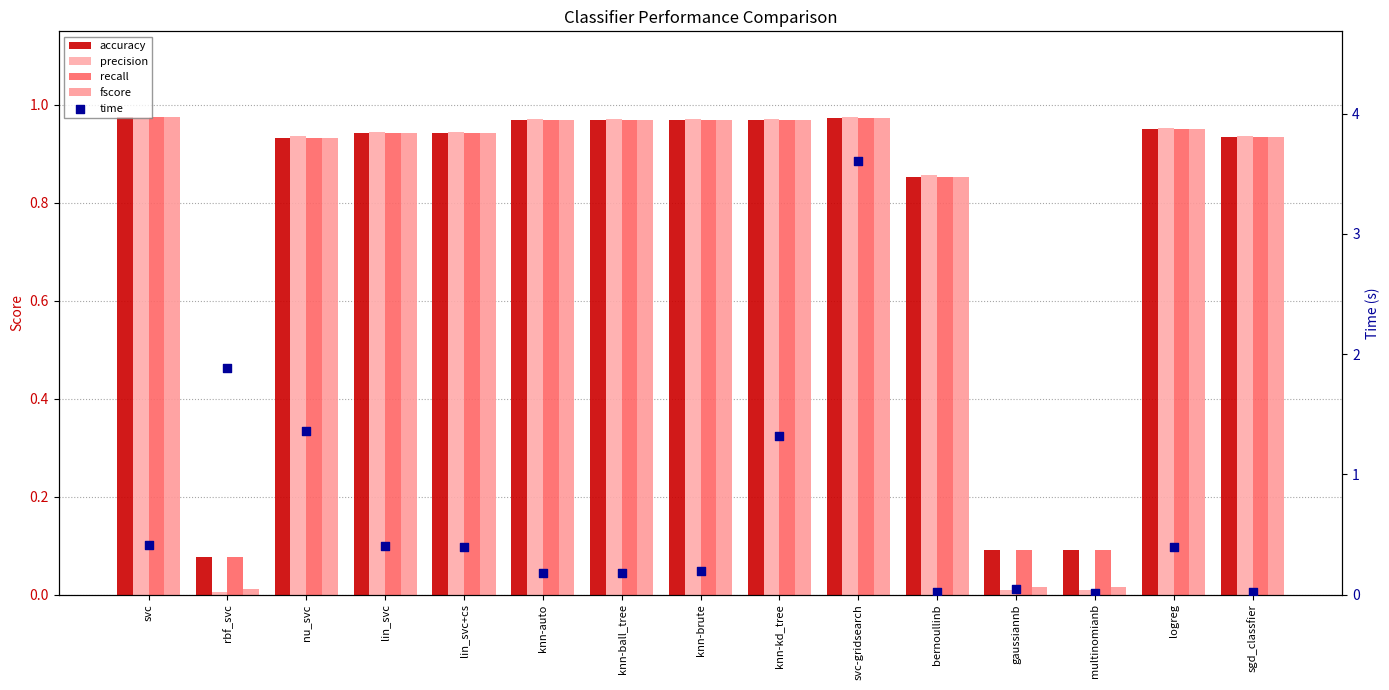

At how many categories does at least one series exceed 2?

1